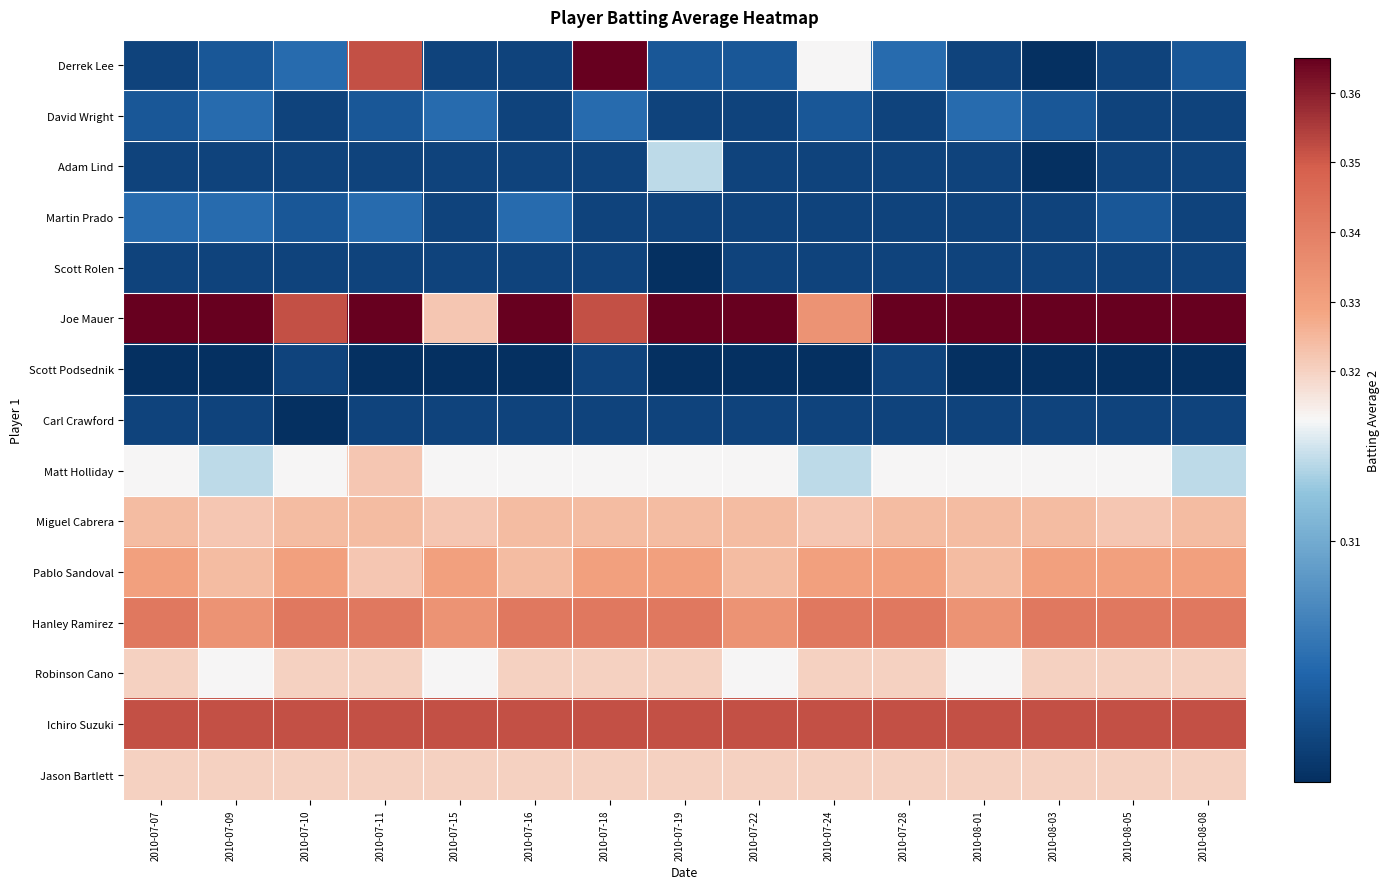

How many data points does each series have?

15